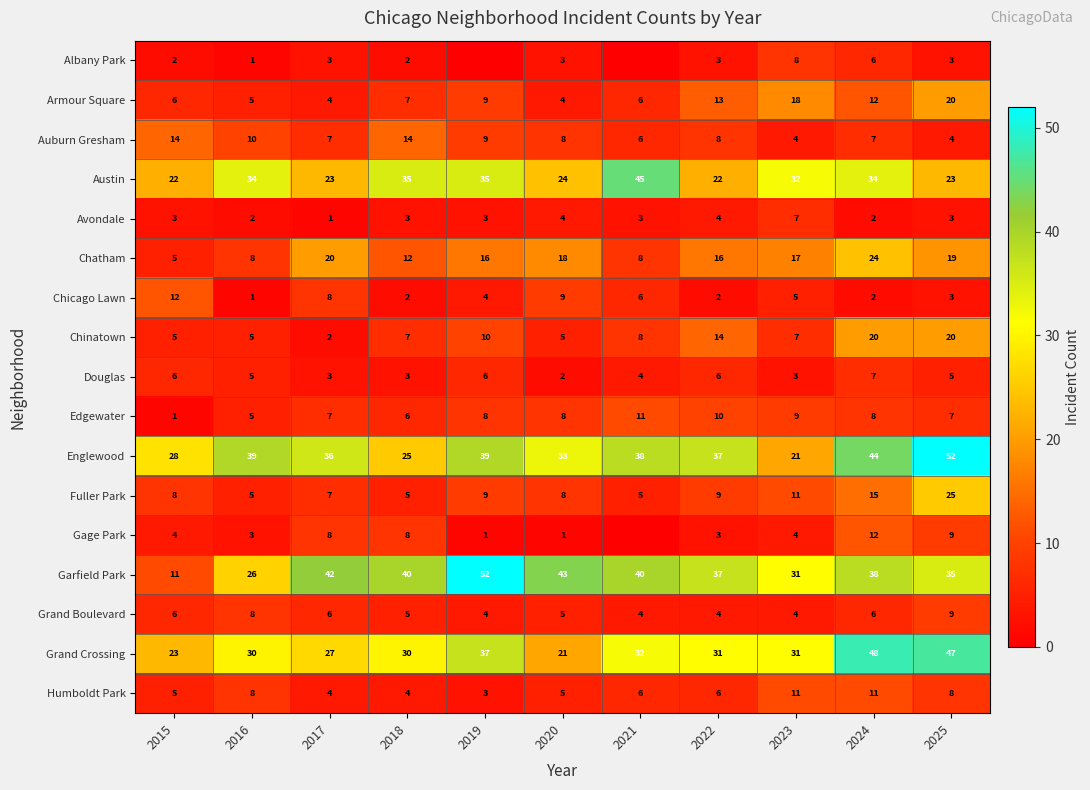

How many data points does each series have?

11